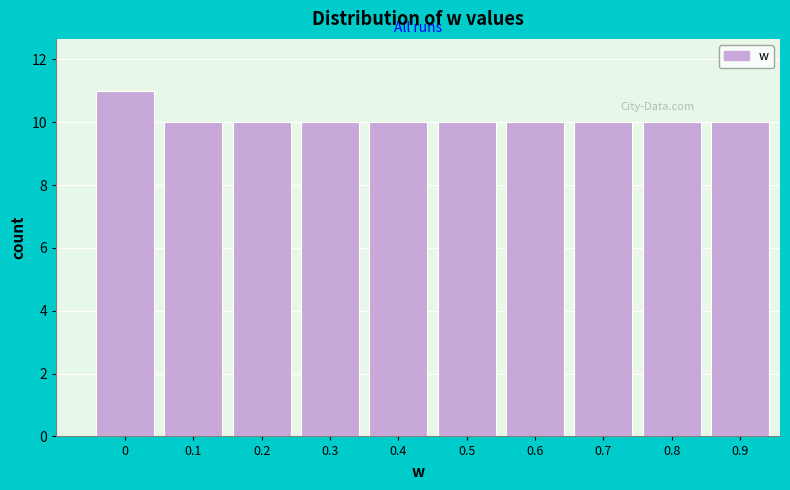

Reading left to right, list all the values displayed in this chart.

0=11	0.1=10	0.2=10	0.3=10	0.4=10	0.5=10	0.6=10	0.7=10	0.8=10	0.9=10